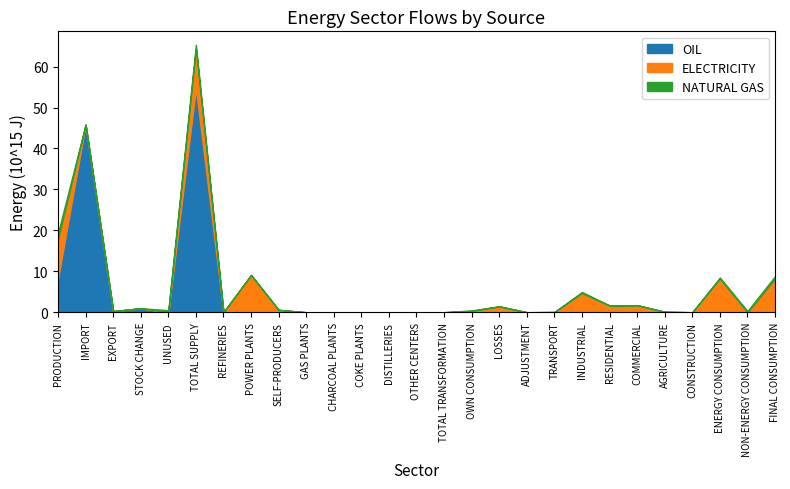

What is the label of the 25th point from the right?

EXPORT